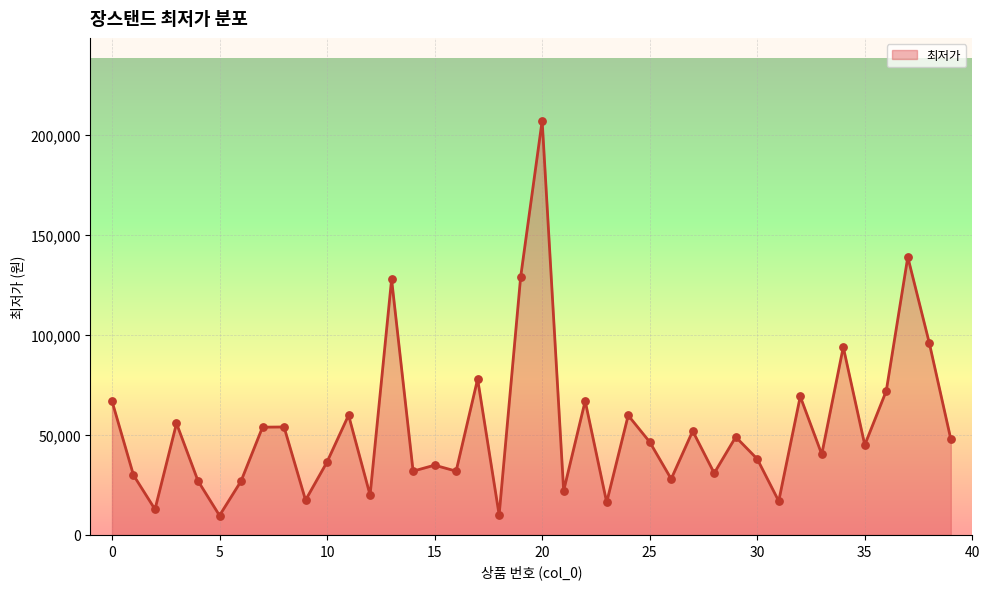

What is the difference between the maximum and minimum values?

197500